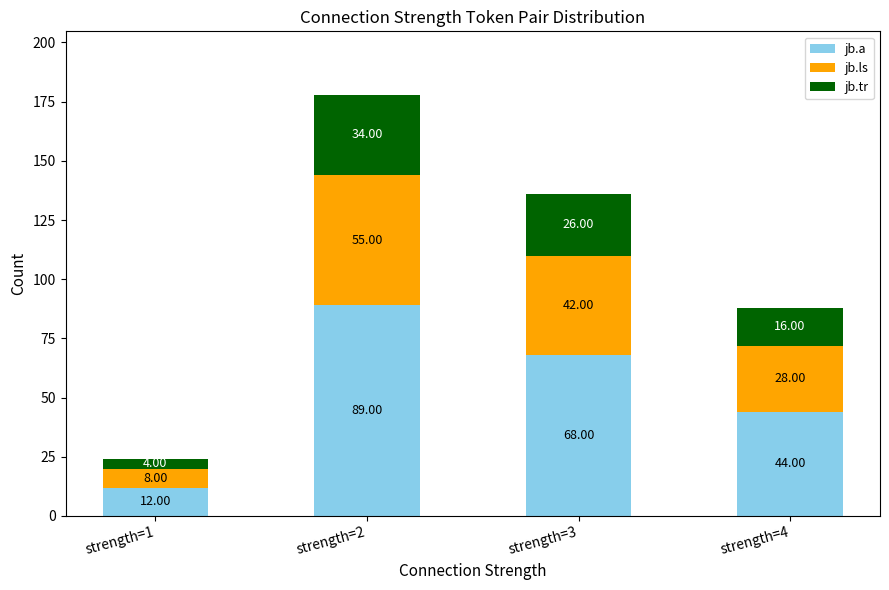

At which category is the sum across all series the highest?

strength=2